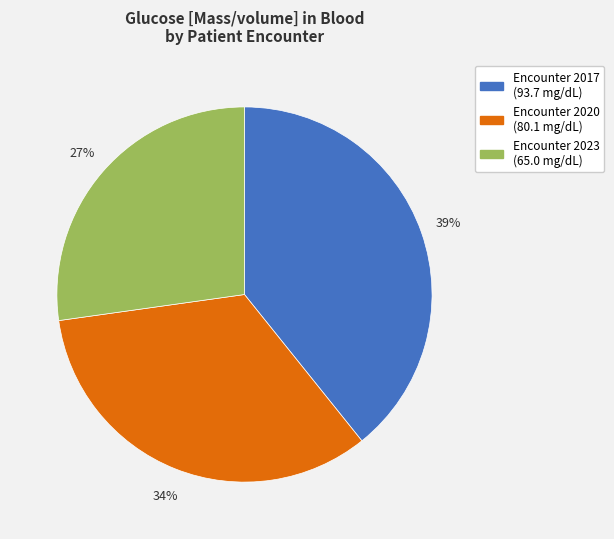

Do Encounter 2017 (93.7 mg/dL) and Encounter 2020 (80.1 mg/dL) together represent more than half of the pie?

Yes